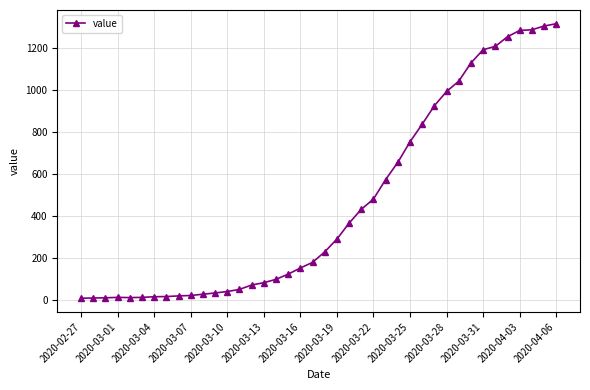

What is the sum of all values?

18514